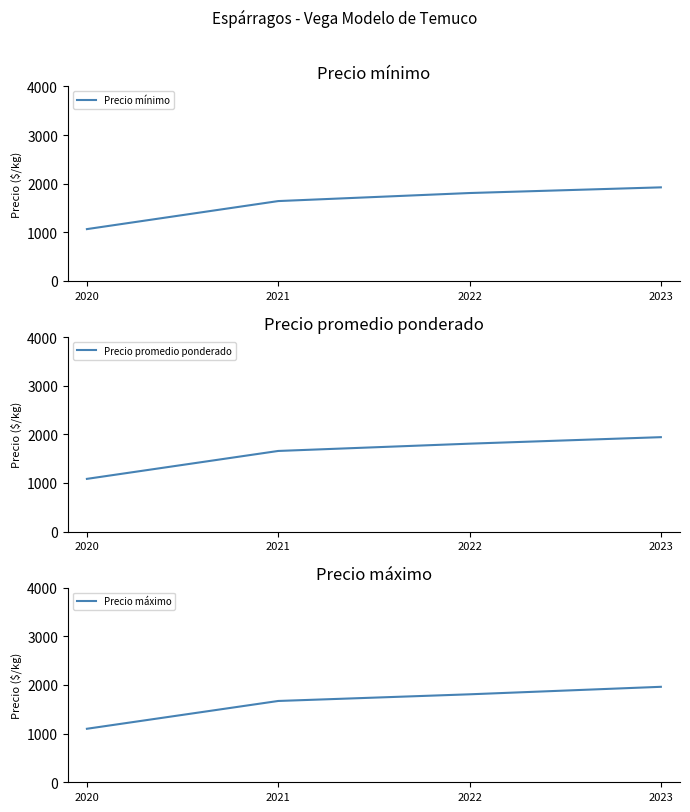

Rank the series by their average value, from highest to lowest.

Precio máximo, Precio promedio ponderado, Precio mínimo